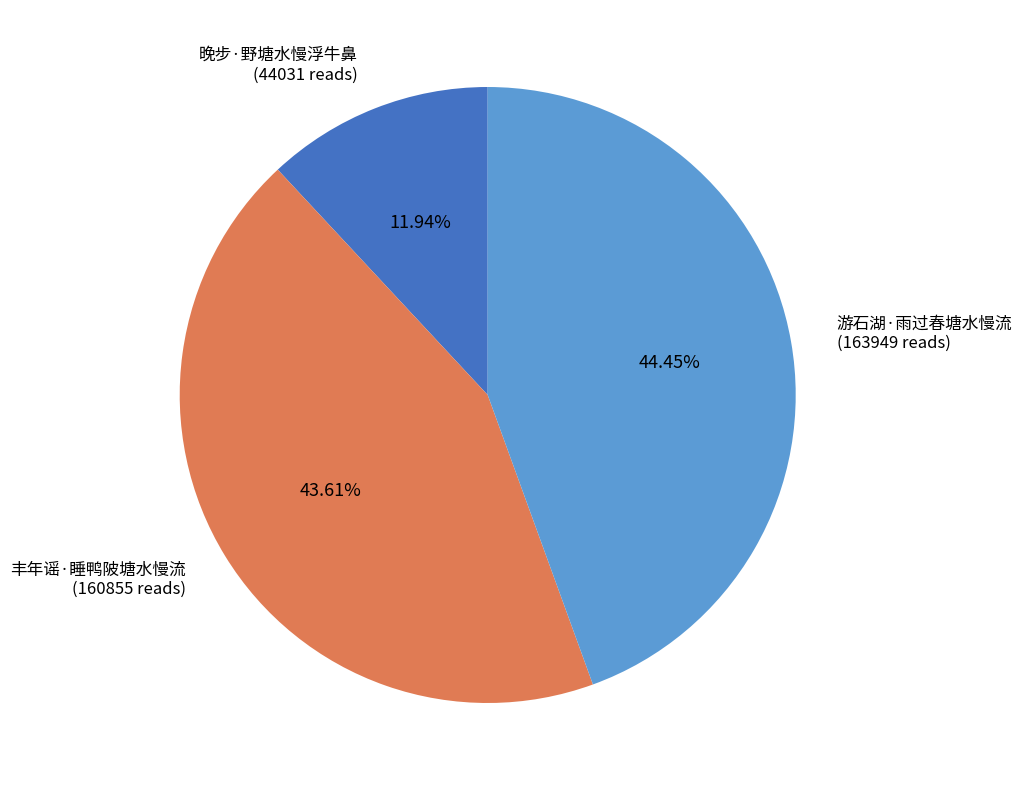

To the nearest percent, what is the average slice percentage?

33%